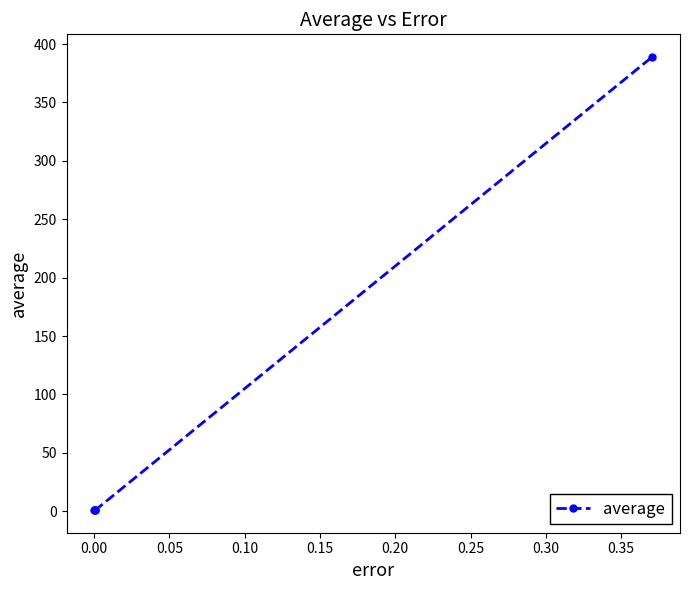

How many points are lower than both their immediate neighbors (excluding endpoints)?

1